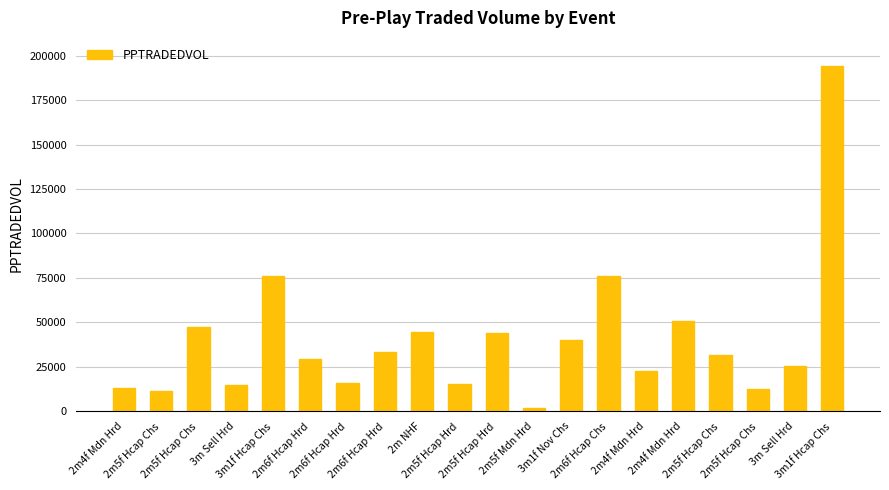

How many bars are there in total?

20